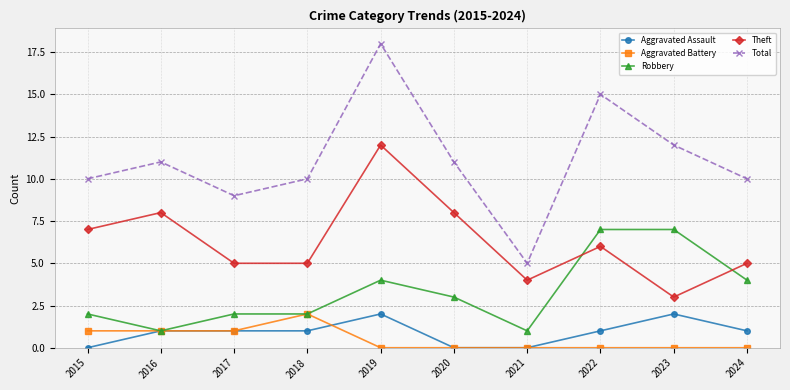

What is the average value of the Robbery series?

3